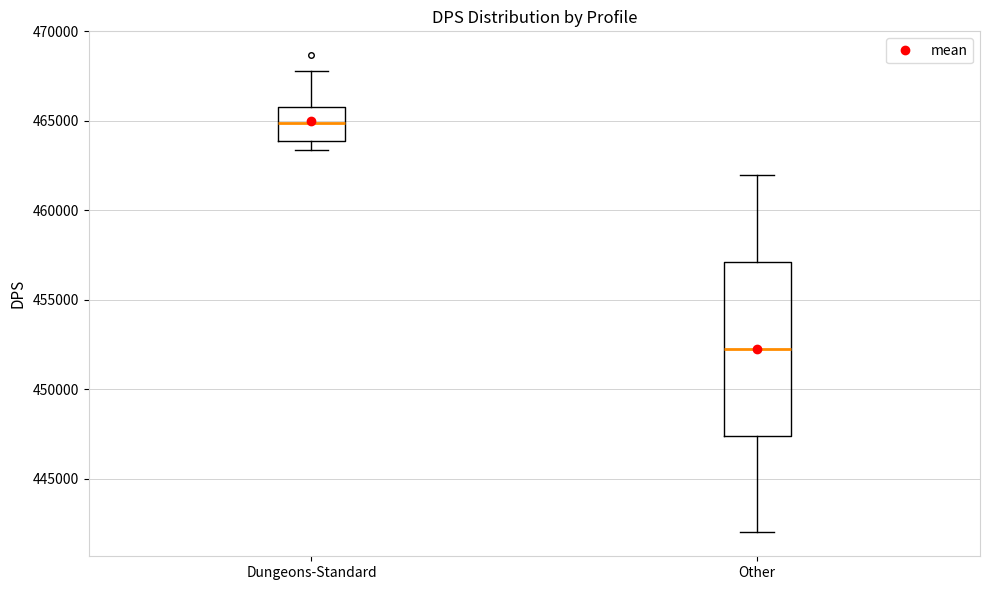

Which box has the lowest median line?

Other